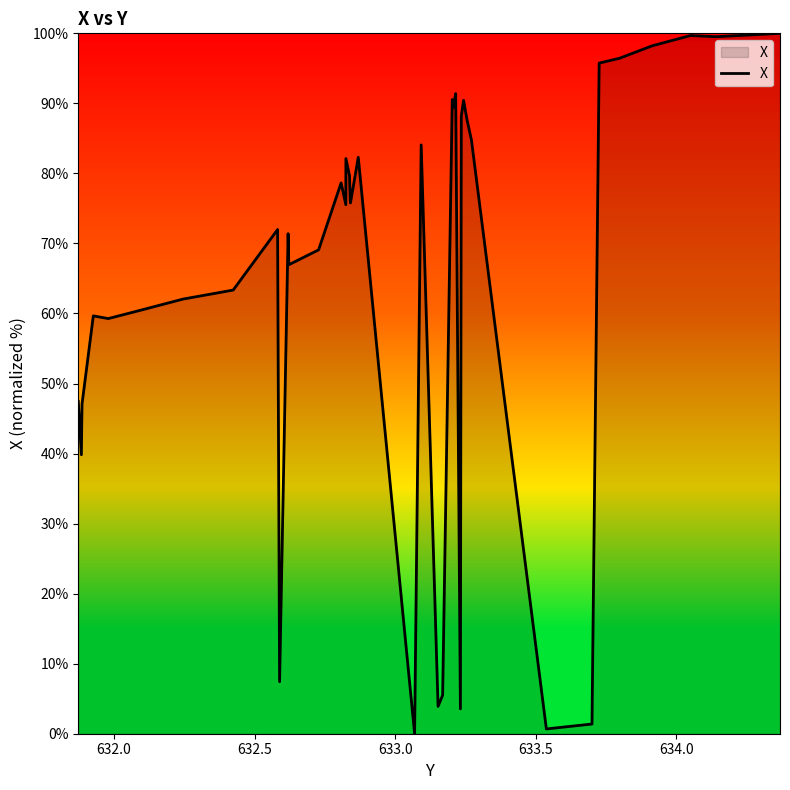

What is the maximum value shown in the chart?

100.0